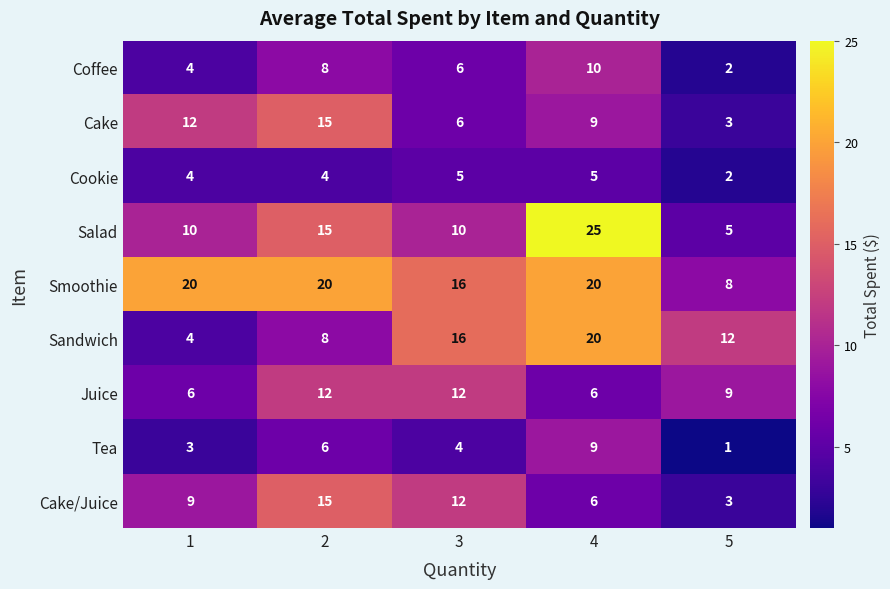

Read the Sandwich value at 3, to the nearest 5.

15